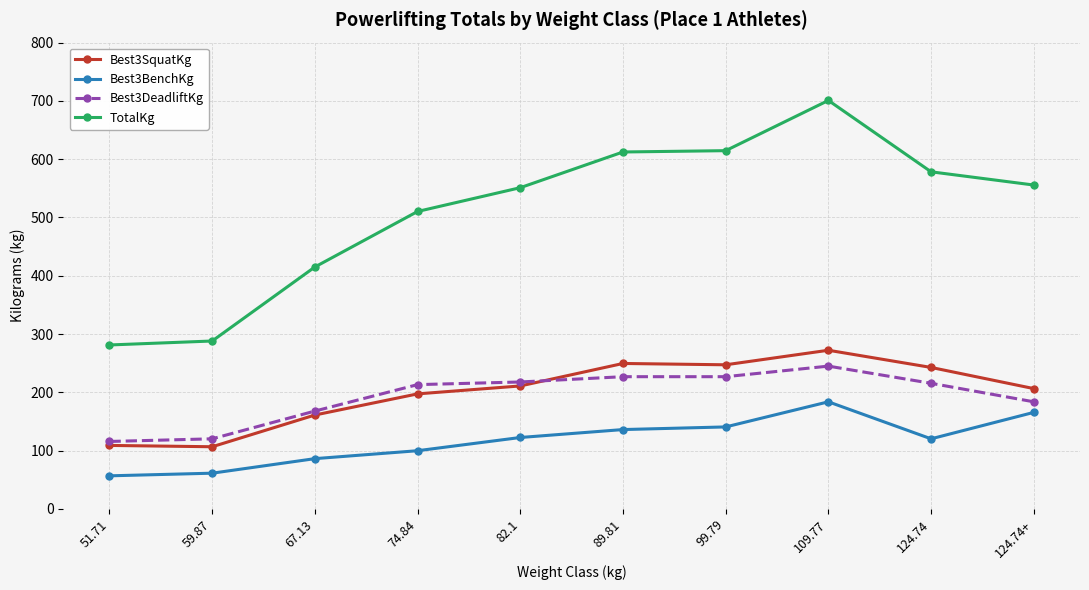

Read the Best3BenchKg value at 51.71.

56.7